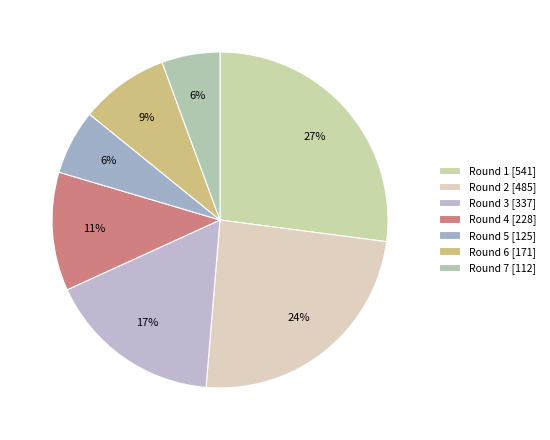

Do Round 7 and Round 4 together represent more than half of the pie?

No